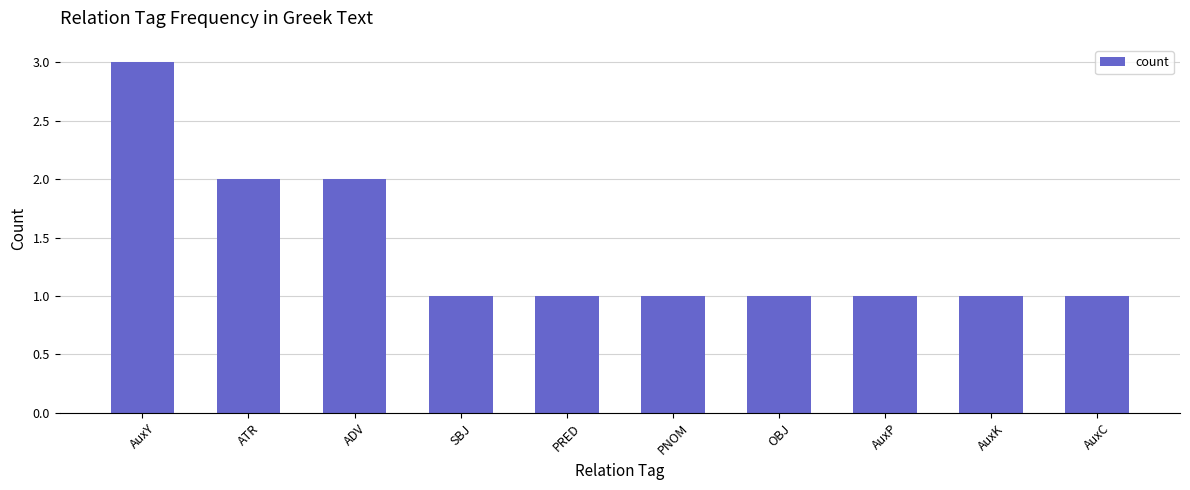

Which category has the highest value across all series?

AuxY